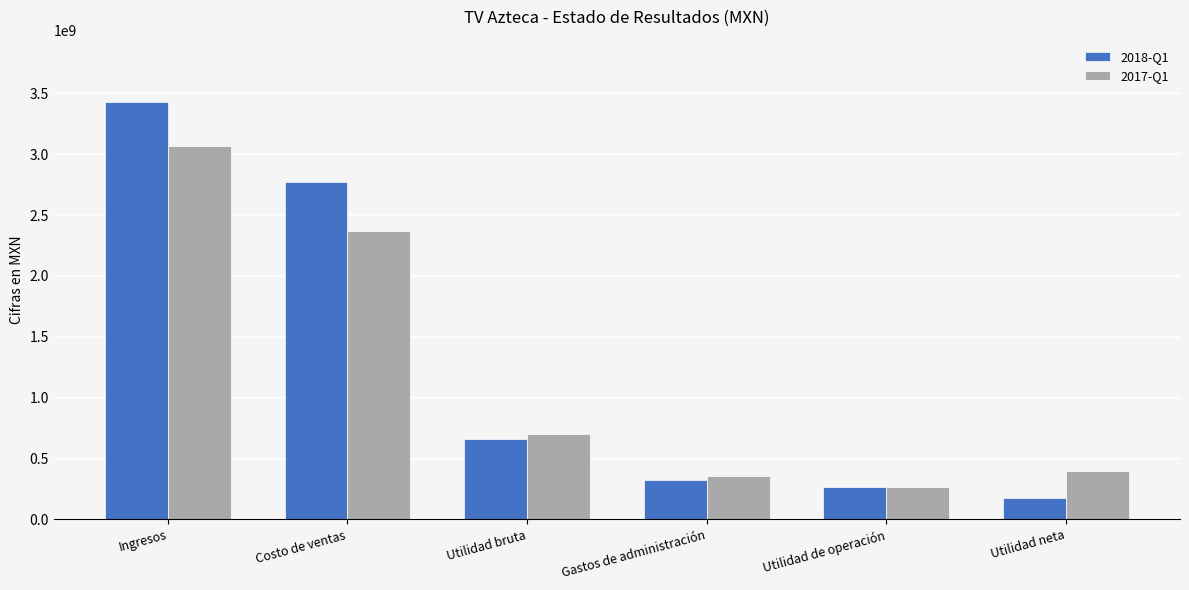

The 2018-Q1 series shows 2770973000 at Costo de ventas. True or false?

True